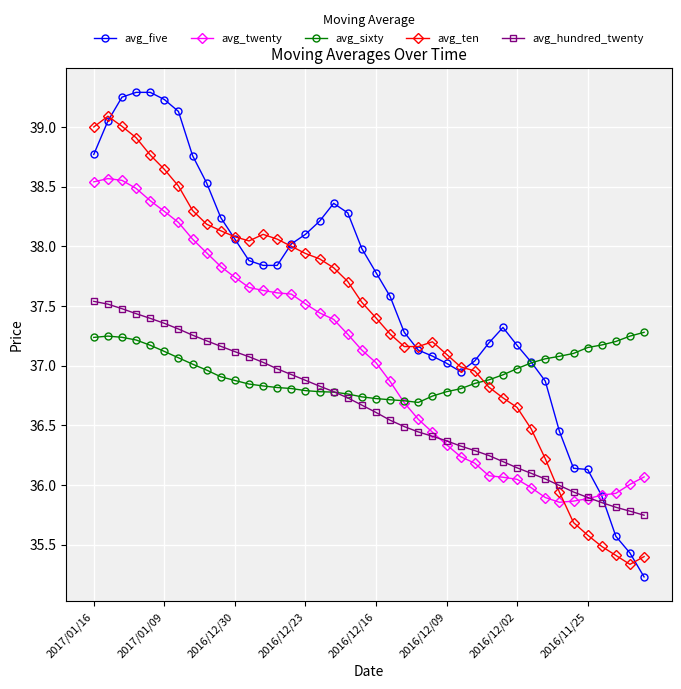

In avg_twenty, how many points are lower than both neighbors (excluding endpoints)?

1